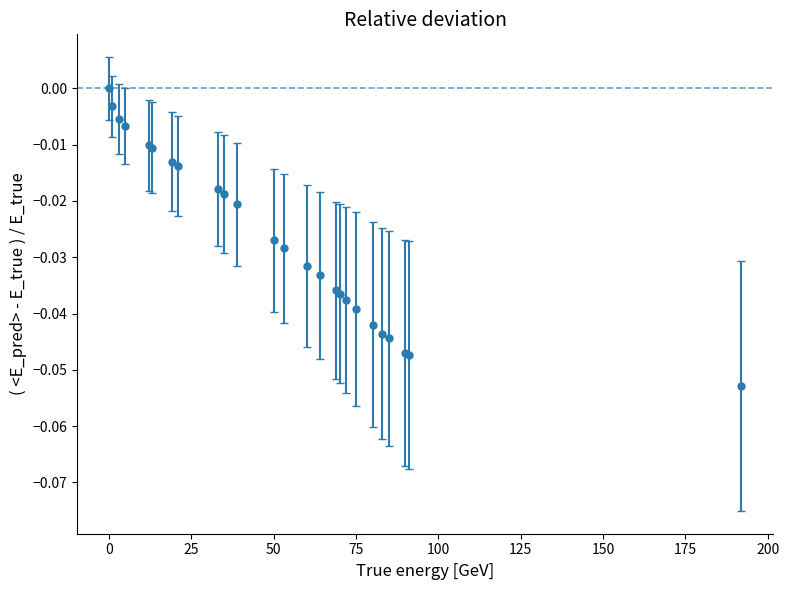

What is the sum of all values?

-0.7